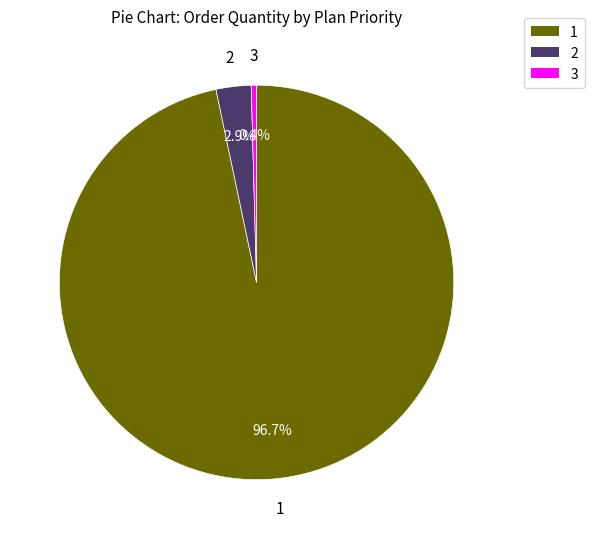

Which category has the smallest portion of the pie?

3